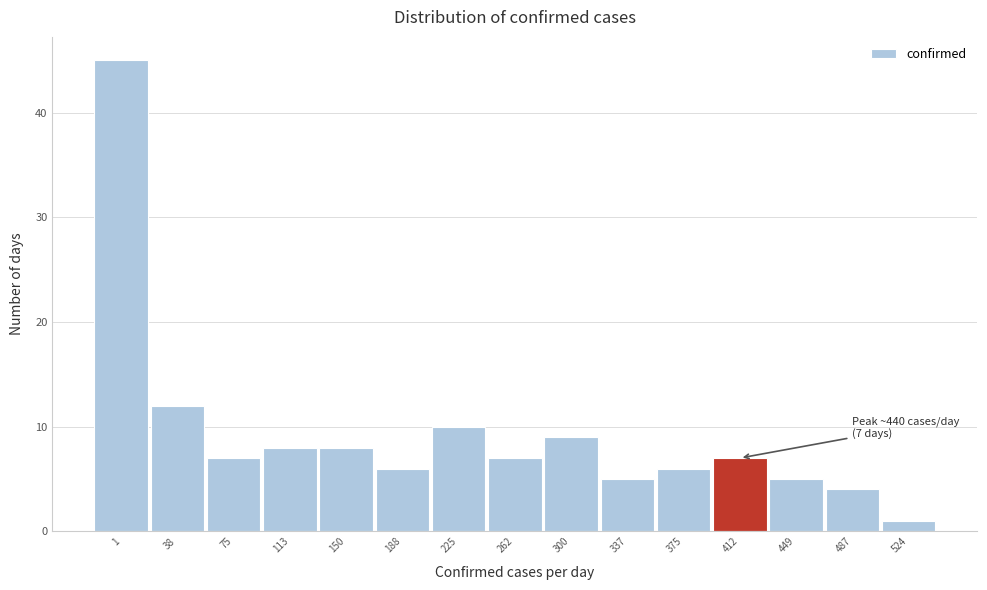

Reading left to right, list all the values displayed in this chart.

1=45	38=12	75=7	113=8	150=8	188=6	225=10	262=7	300=9	337=5	375=6	412=7	449=5	487=4	524=1